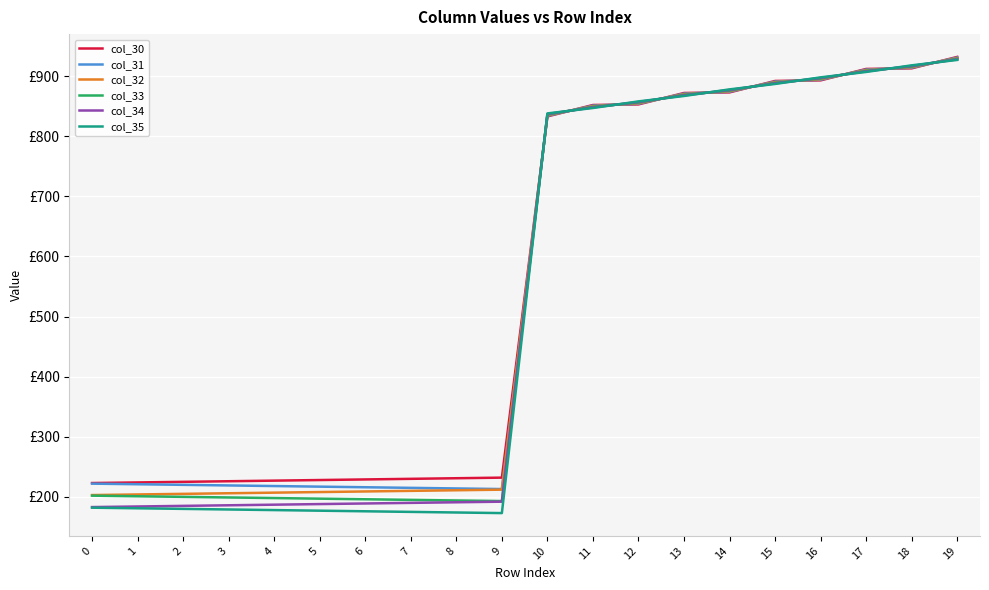

Does the chart display data point markers on the line(s)?

No